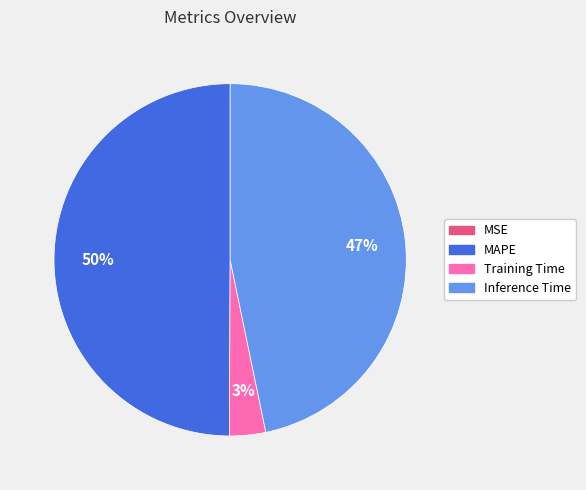

Which category has the biggest portion of the pie?

MAPE